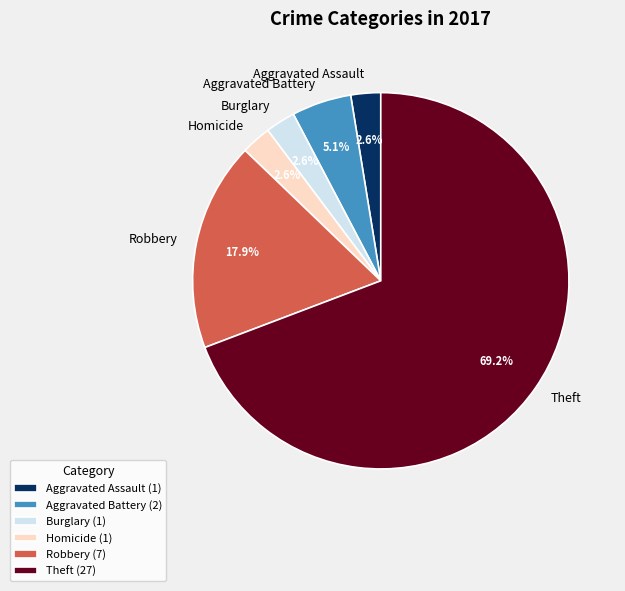

How many slices are in this pie chart?

6